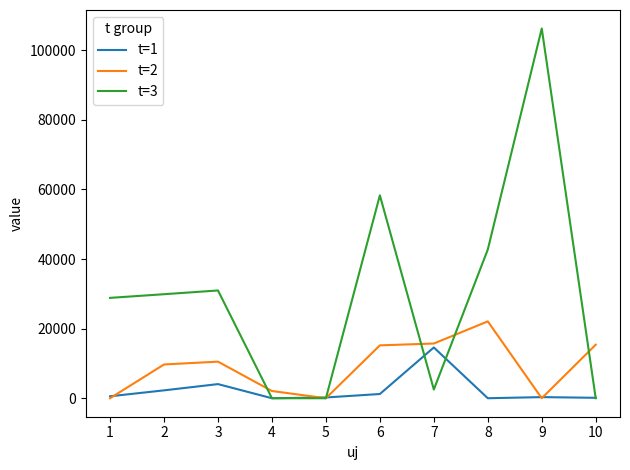

Rank the series by their average value, from lowest to highest.

t=1, t=2, t=3